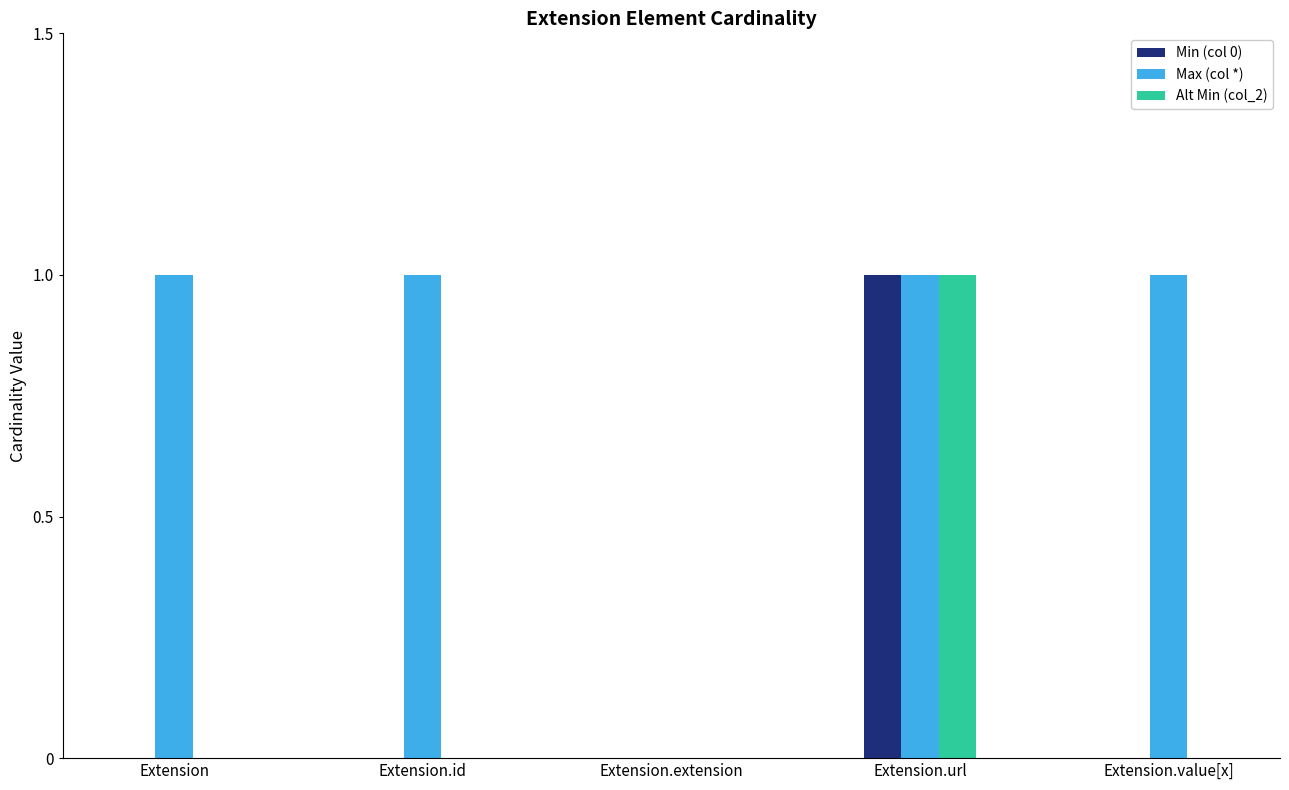

Is the value of Max (col *) at Extension.value[x] greater than the value of Alt Min (col_2) at Extension.id?

Yes